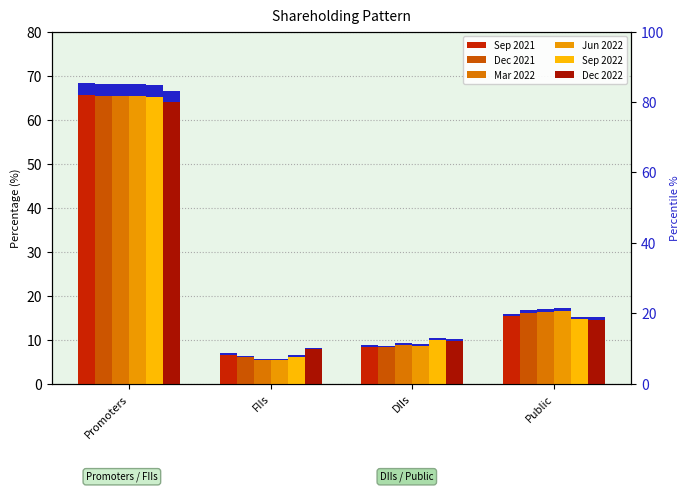

List the labels in order of Sep 2021 value, smallest first.

FIIs, DIIs, Public, Promoters